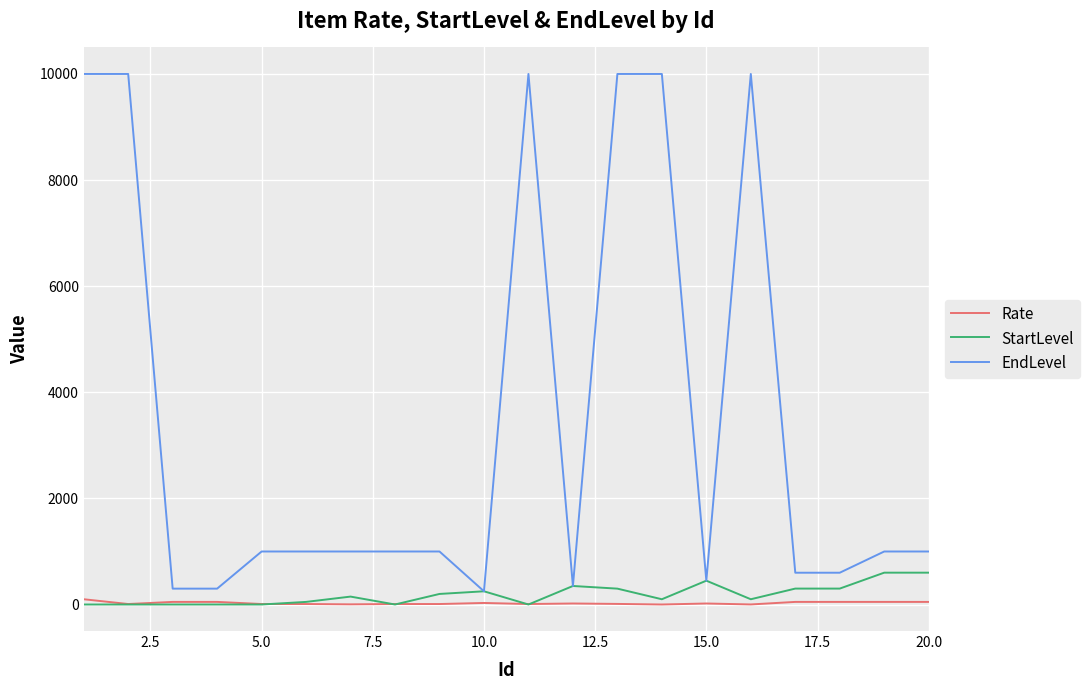

What is the maximum value for EndLevel?

10000